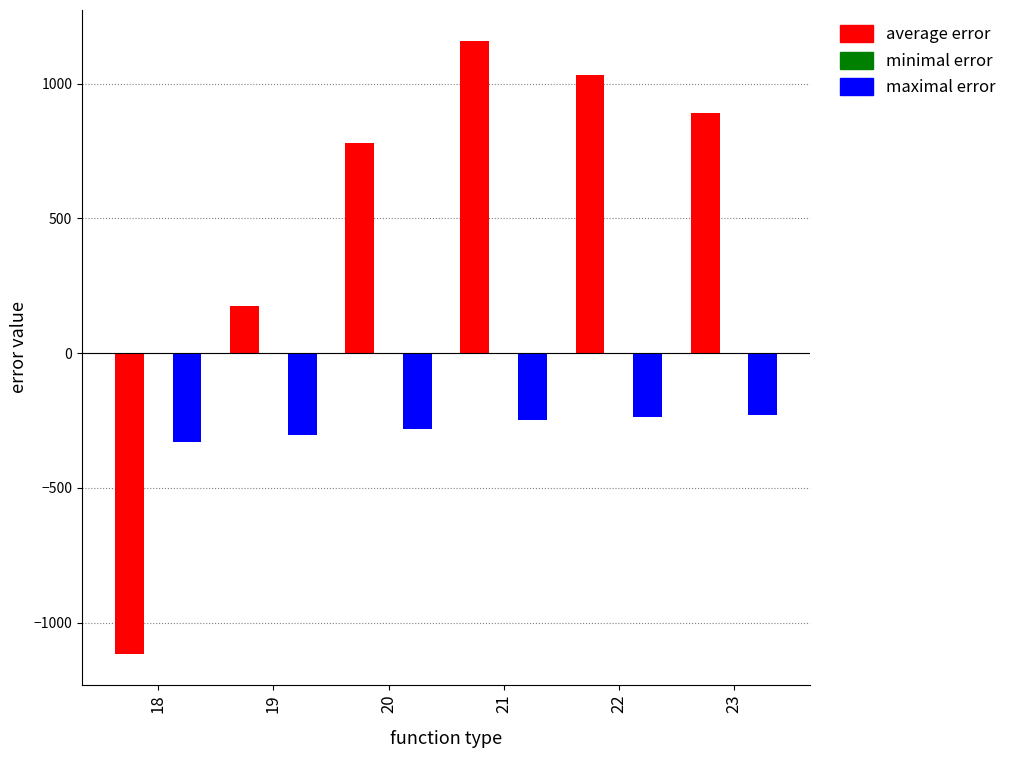

At which category is the sum across all series the highest?

21